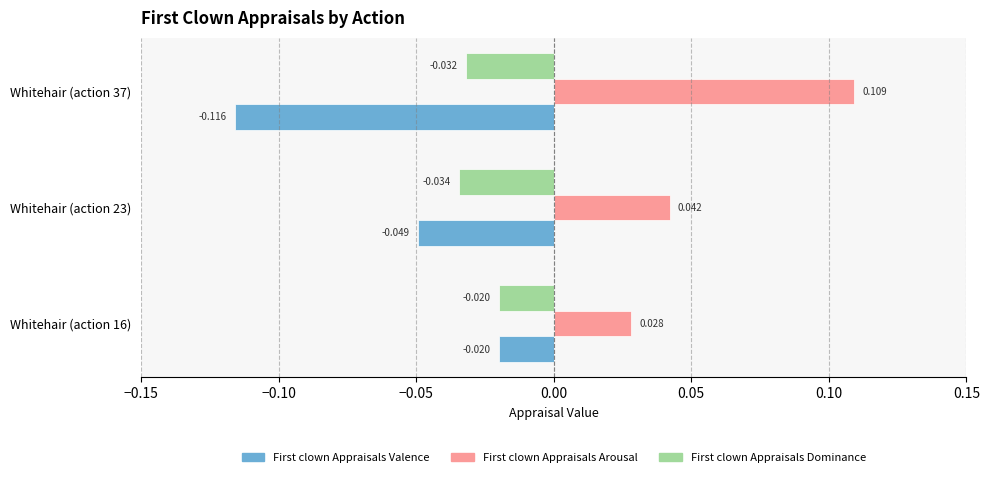

What is the difference between the maximum and minimum values in the First clown Appraisals Valence series?

0.1